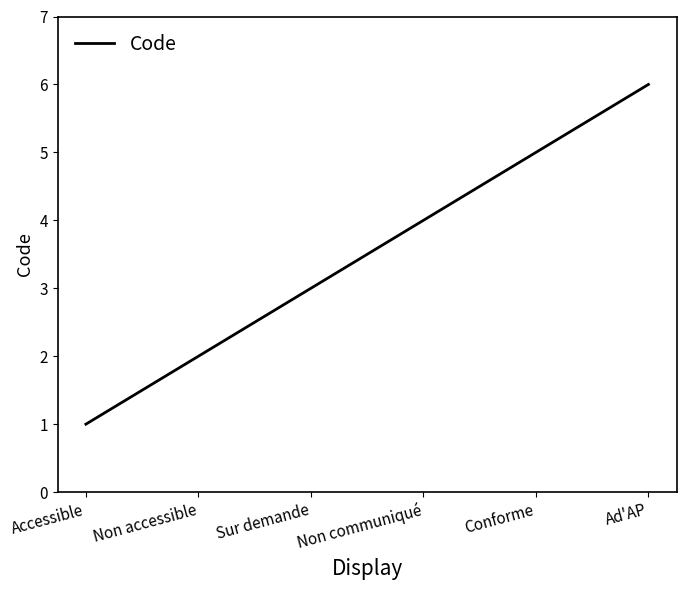

What position from the right is Non accessible?

5